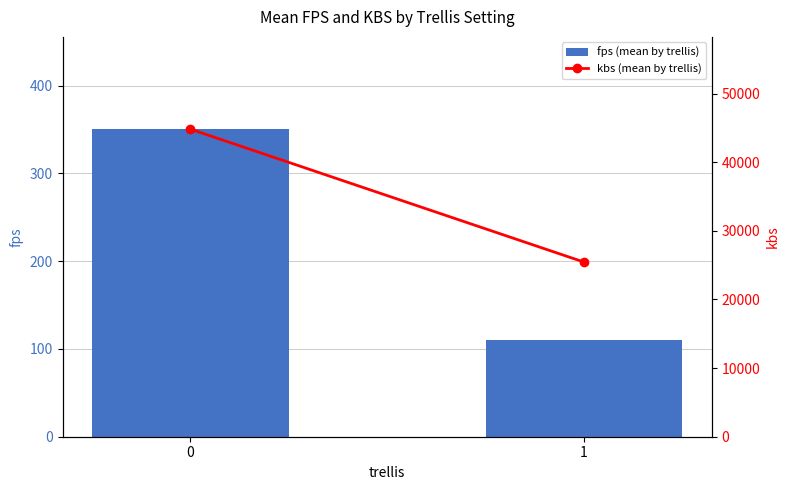

List the series in order of their peak value, highest first.

kbs (mean by trellis), fps (mean by trellis)